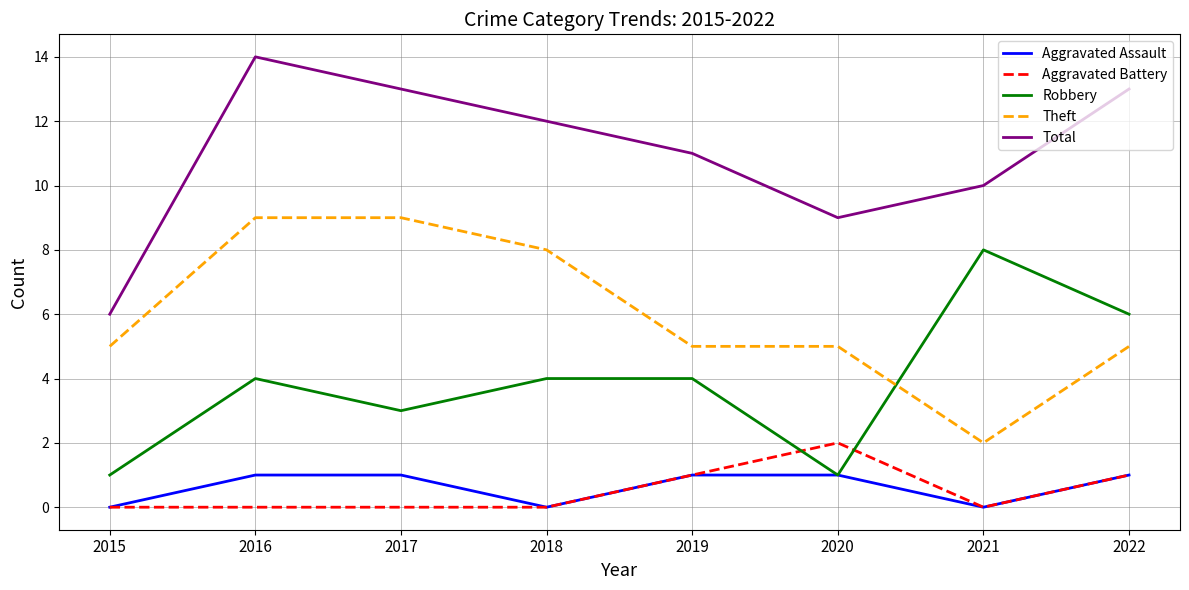

Rank the series by their maximum value, from lowest to highest.

Aggravated Assault, Aggravated Battery, Robbery, Theft, Total